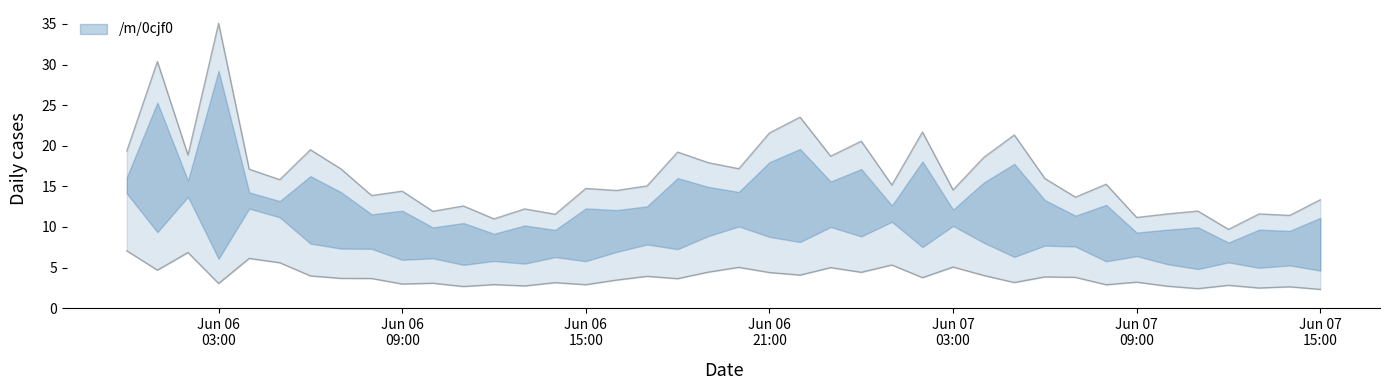

True or false: batch_id has a value of 1 at 2021-06-07 03:00:00.

False